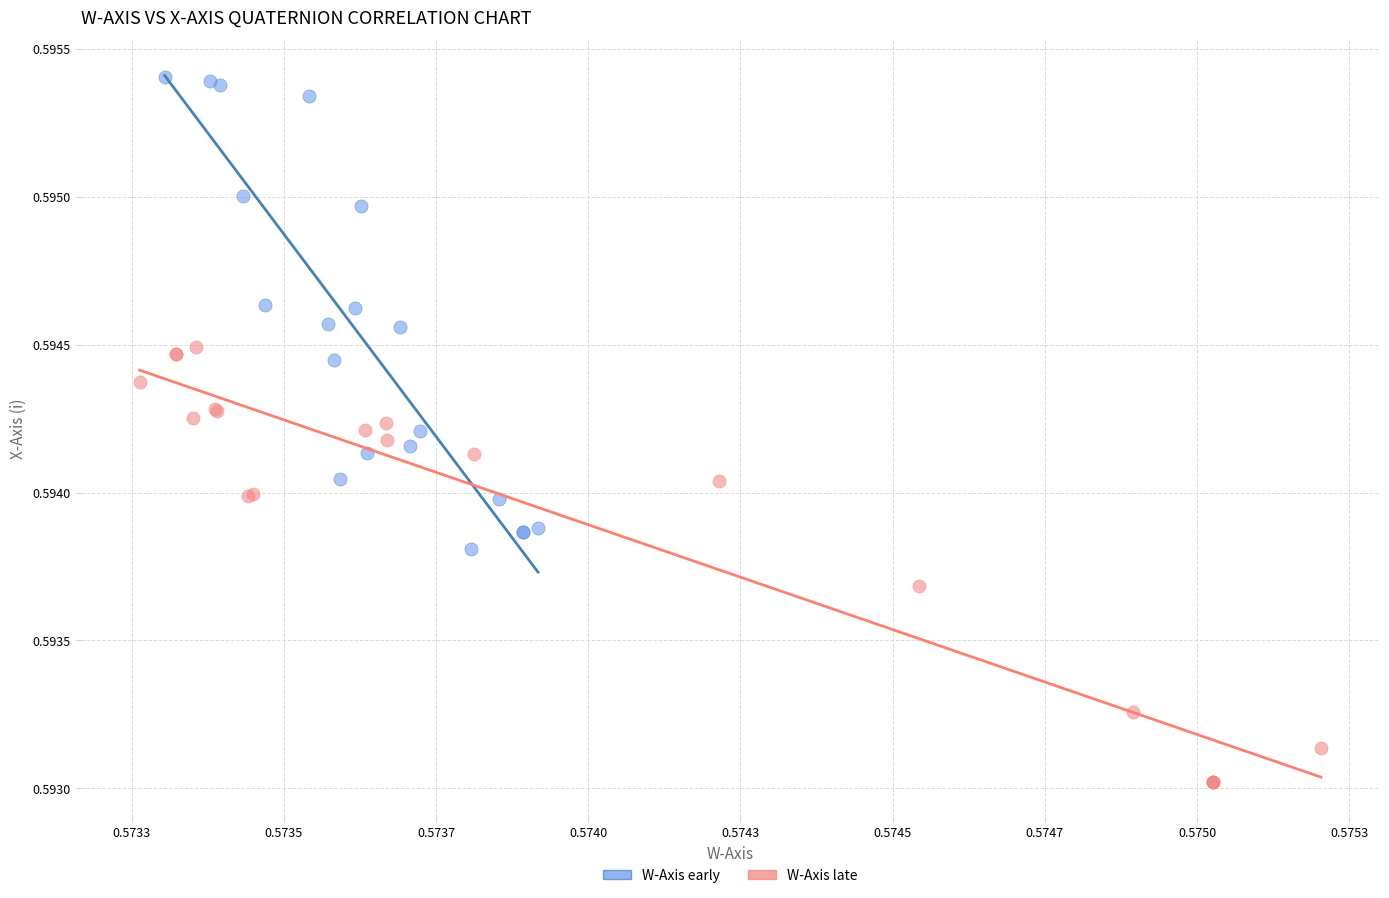

Which series contains the lowest Y value?

W-Axis late